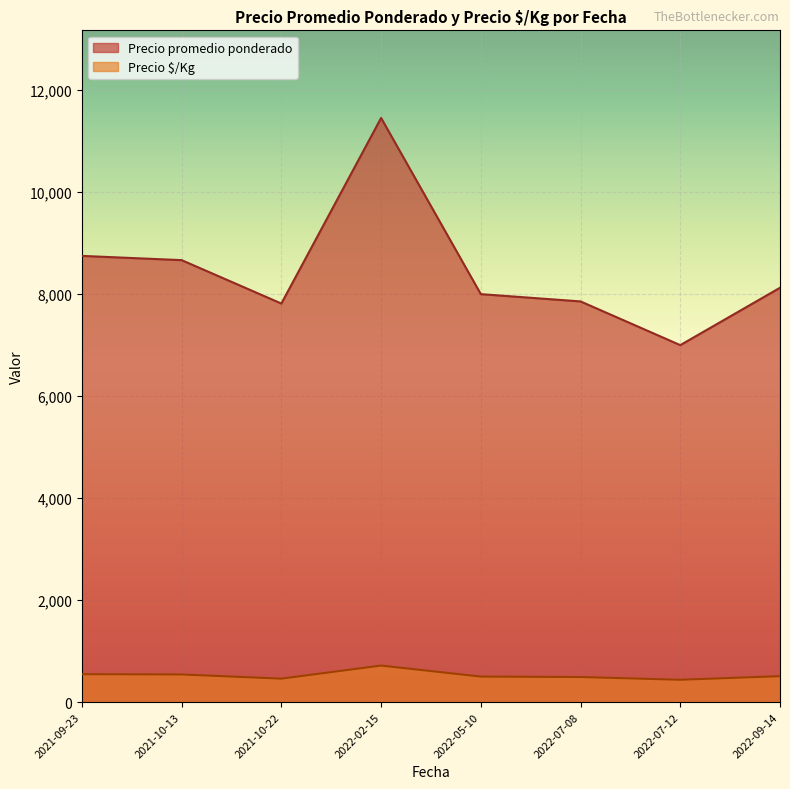

How many categories are shown in the chart?

8